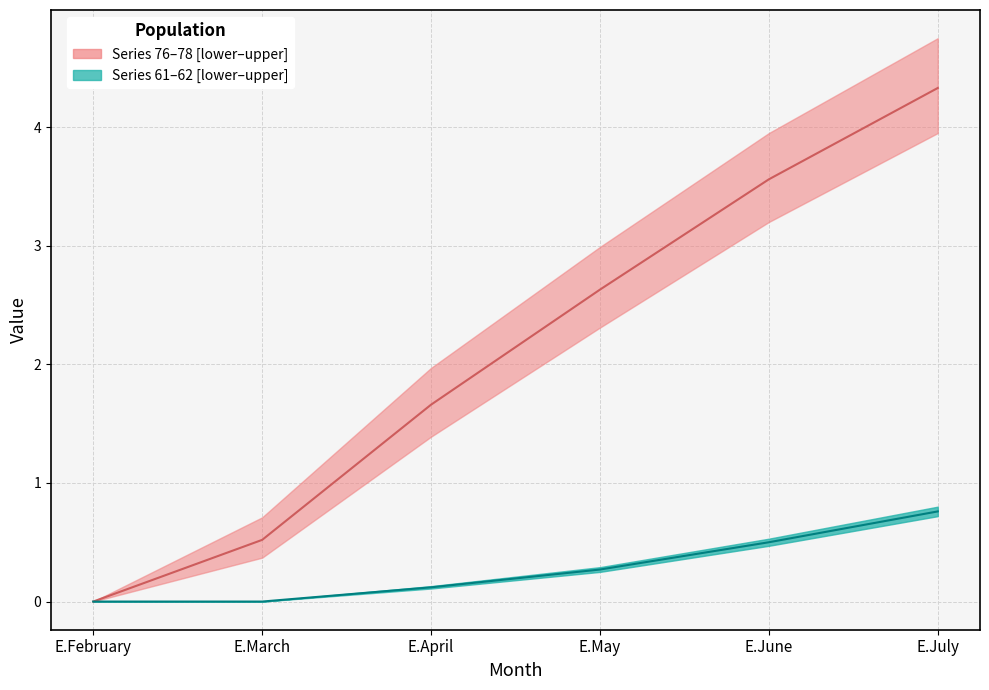

What is the value of the Series 77 (median) point at the 3rd from the left?

1.7